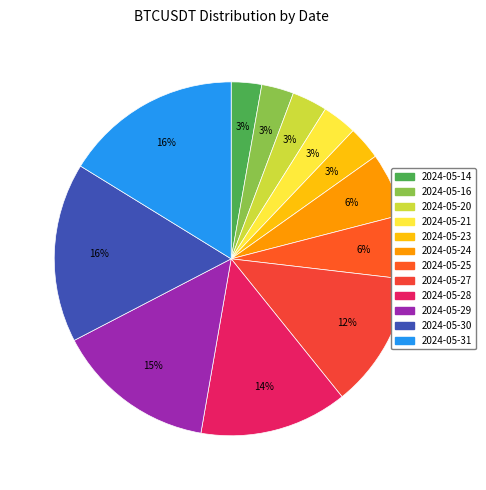

To the nearest percent, what is the combined percentage of 2024-05-30 and 2024-05-14?

19%